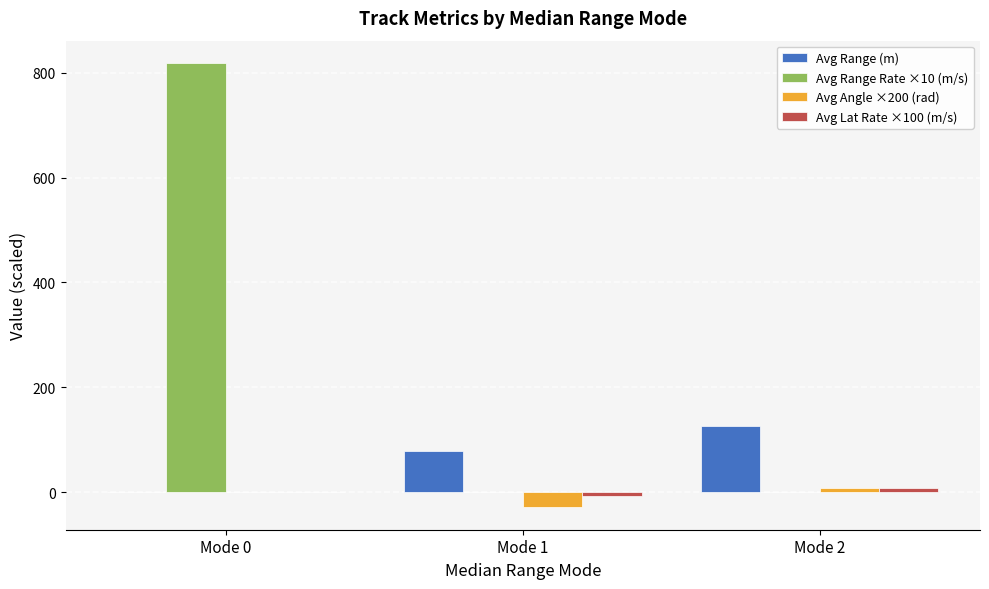

Which label corresponds to the largest value in the chart?

Mode 0